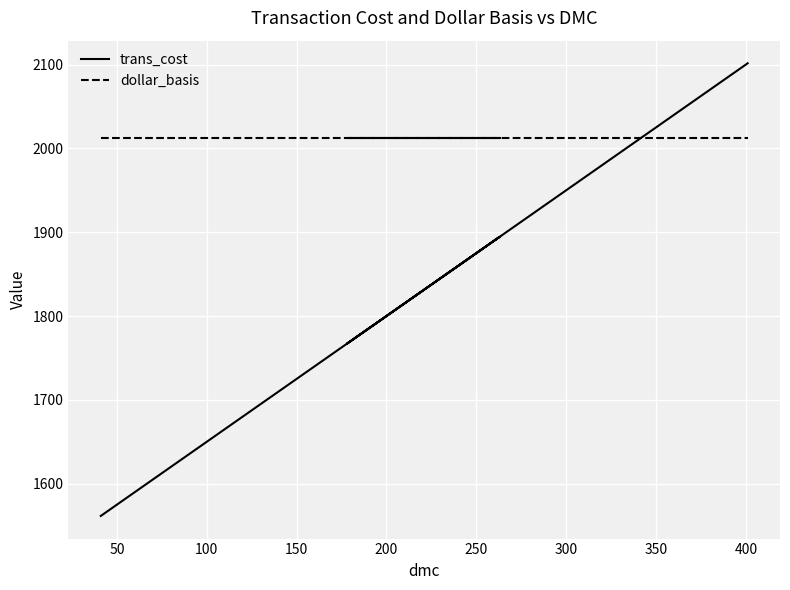

Does the chart display data point markers on the line(s)?

No